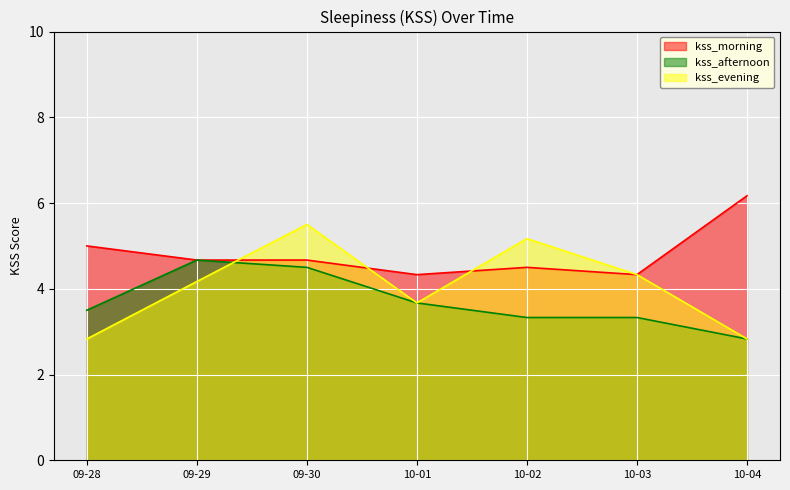

The kss_evening series shows 3.7 at 10-01. True or false?

True